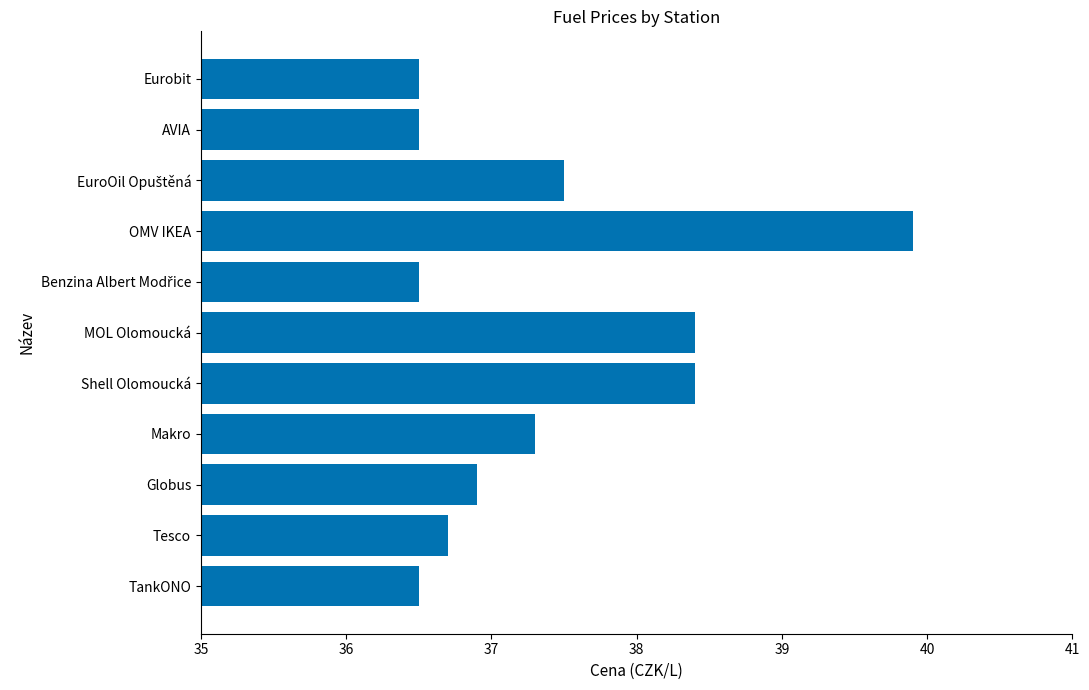

Which label corresponds to the largest value in the chart?

OMV IKEA